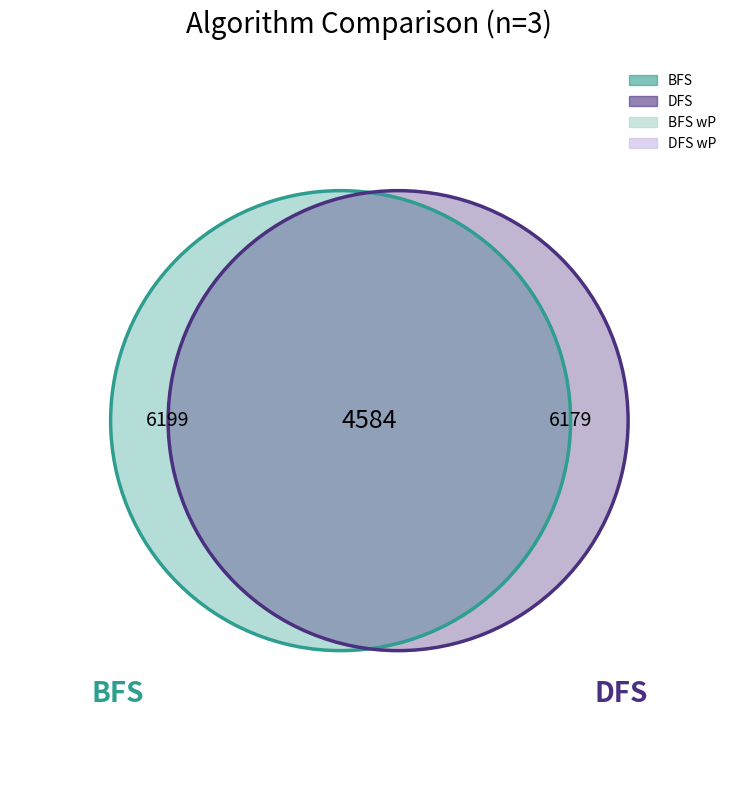

What is the total percentage of DFS and 4?

11.2%